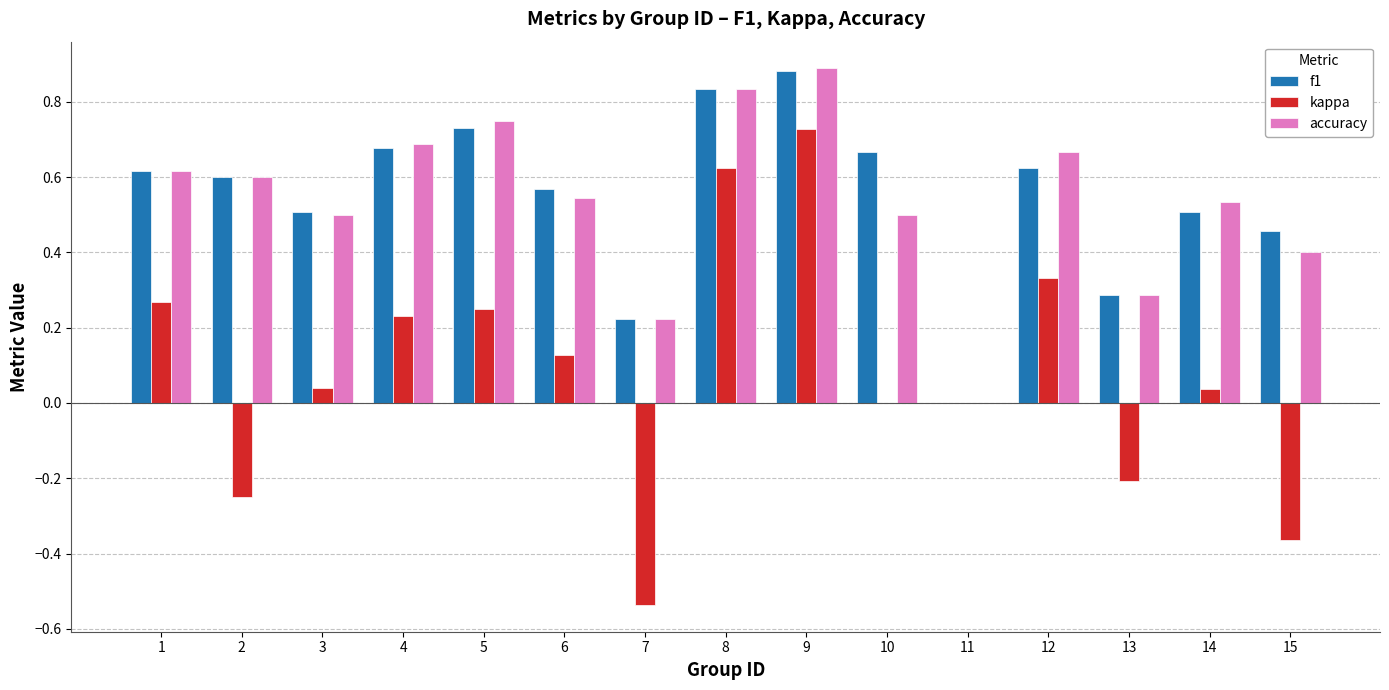

The accuracy series shows 0.4 at 13. True or false?

False